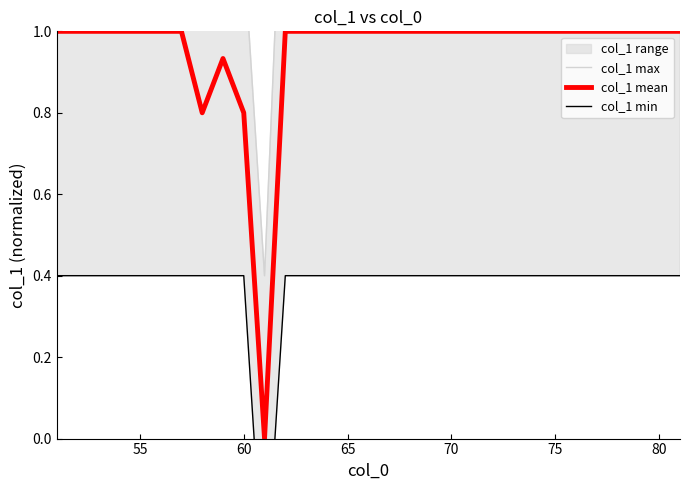

What is the maximum value for col_1 mean?

1.0